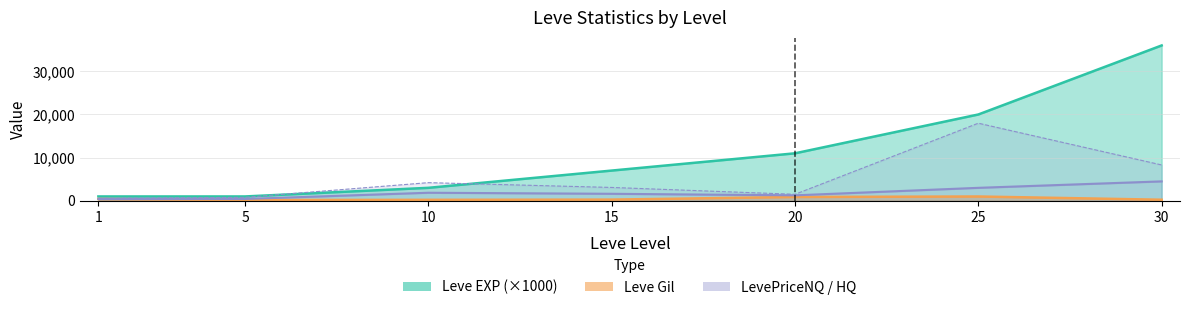

How many data points does each series have?

7